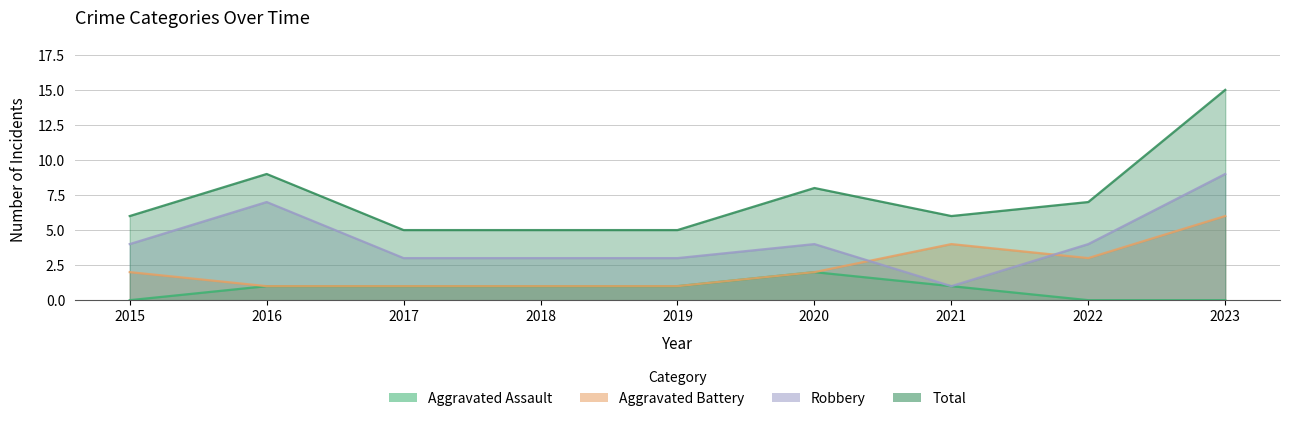

What is the sum of all Total values?

66